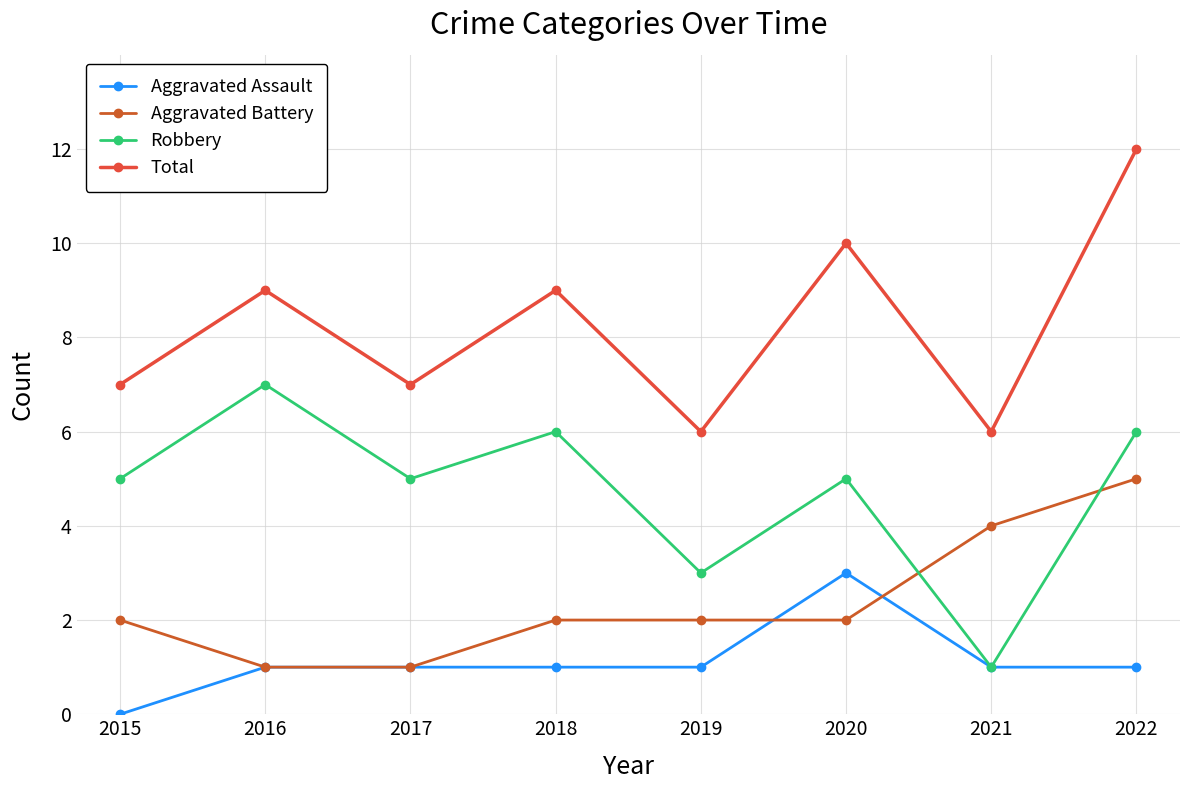

What is the total value across all series at 2019?

12